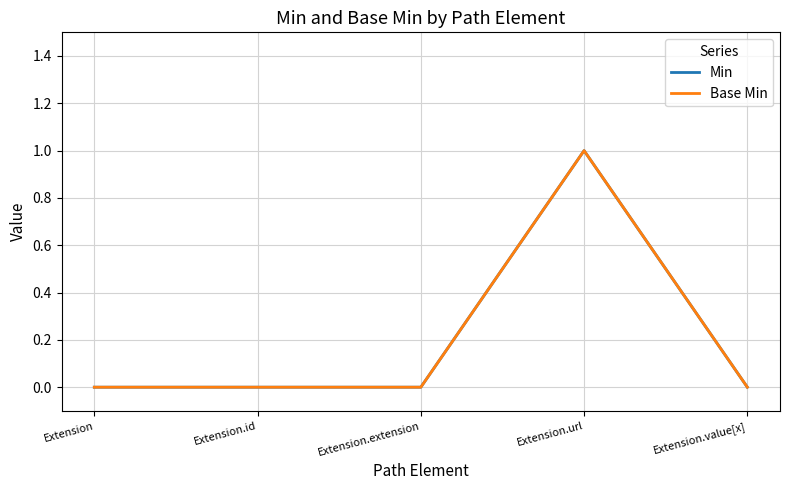

Is this an area chart (filled region under the line)?

No